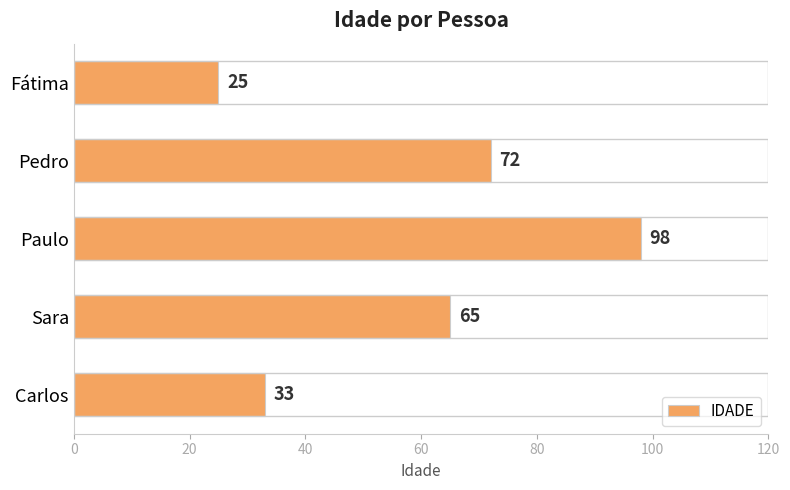

True or false: the data shows 58 at Carlos.

False